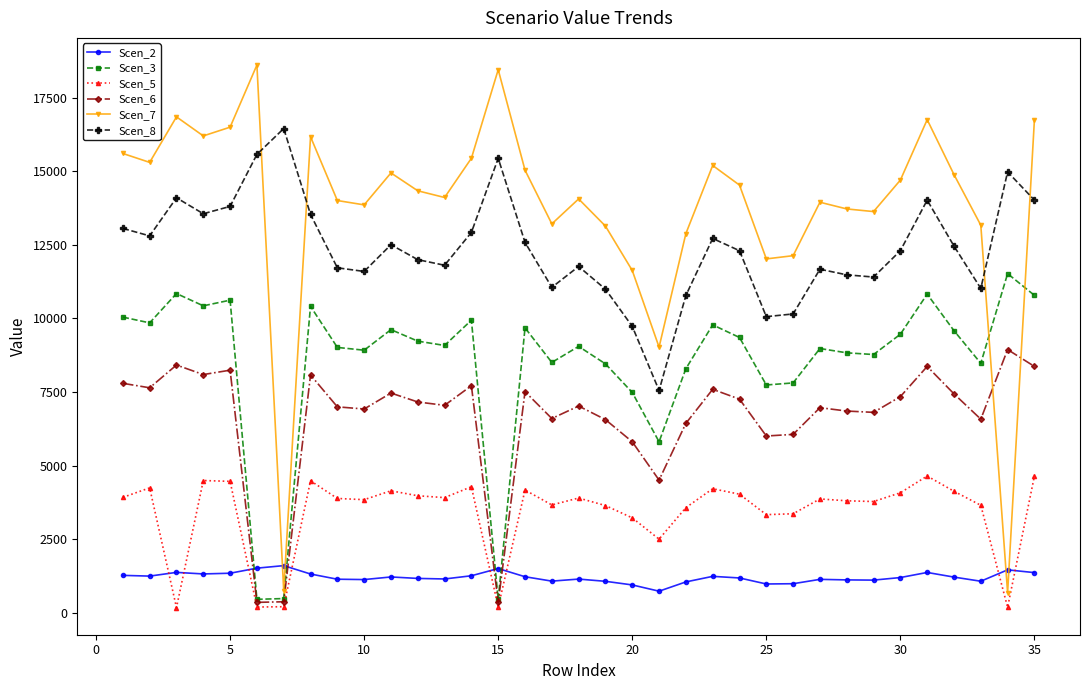

Is this an area chart (filled region under the line)?

No